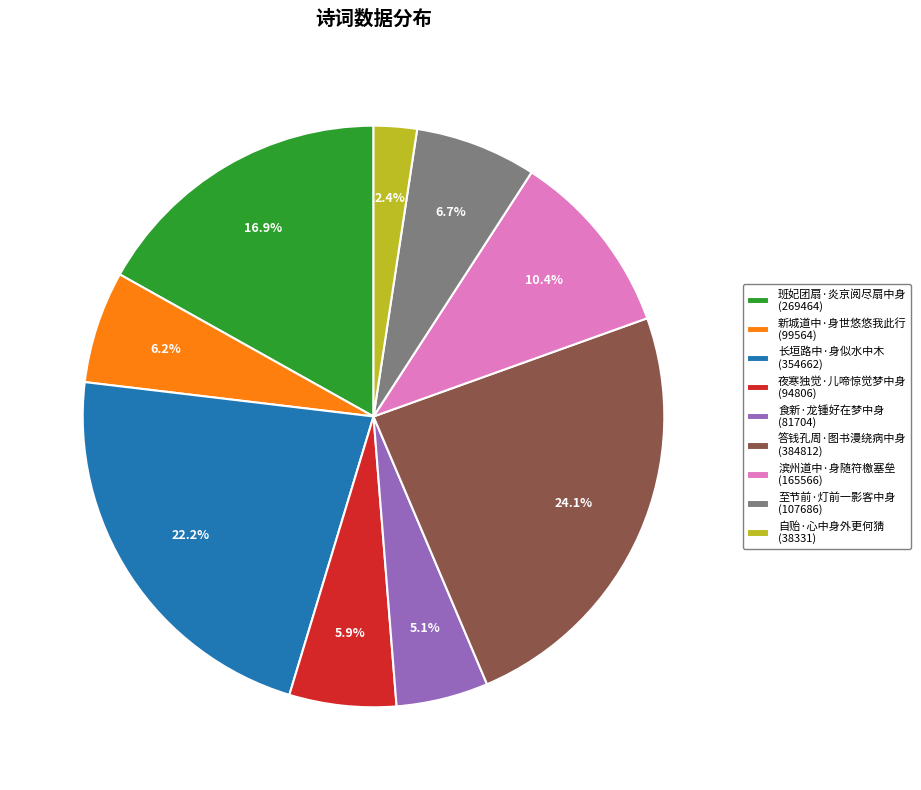

To the nearest percent, what portion does 食新·龙锺好在梦中身 represent?

5%